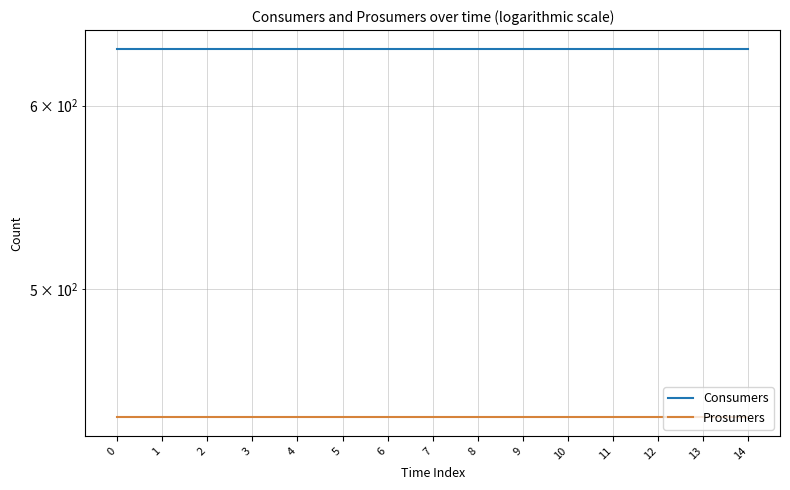

True or false: Prosumers and Consumers intersect in this chart.

False